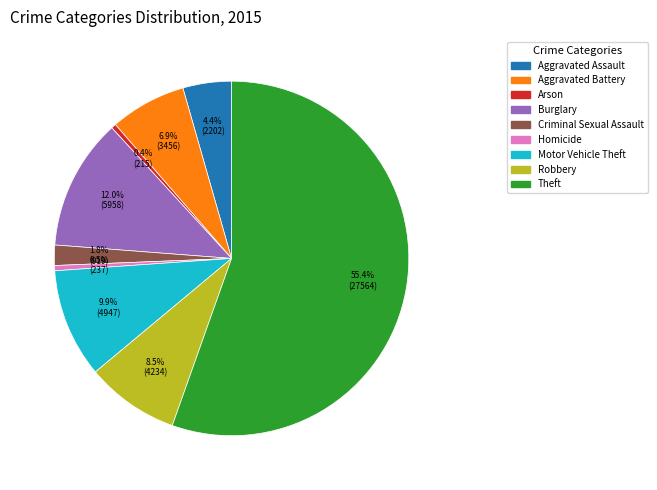

How many slices are in this pie chart?

9